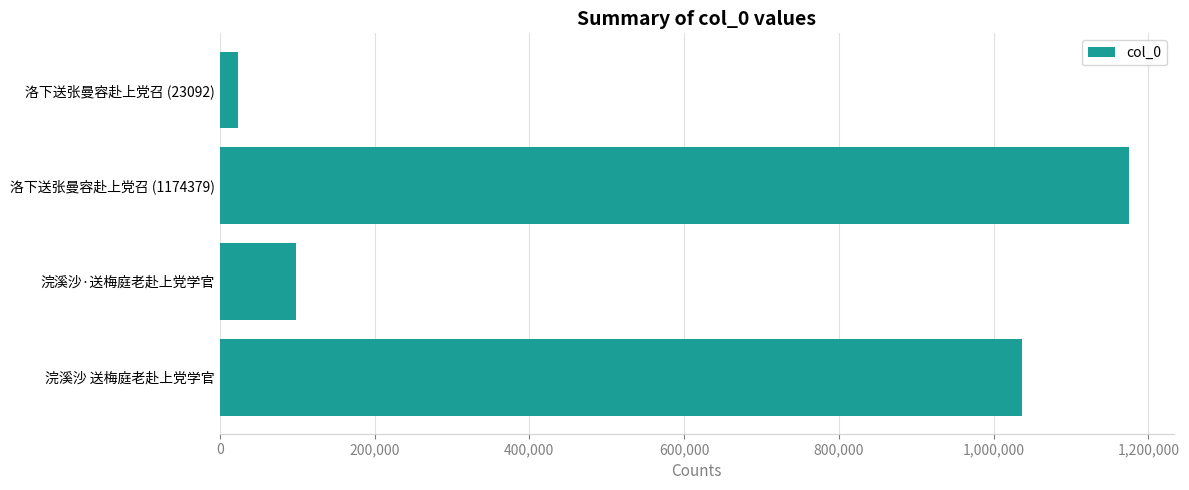

Is it true that the value at 浣溪沙 送梅庭老赴上党学官 is 446807?

False